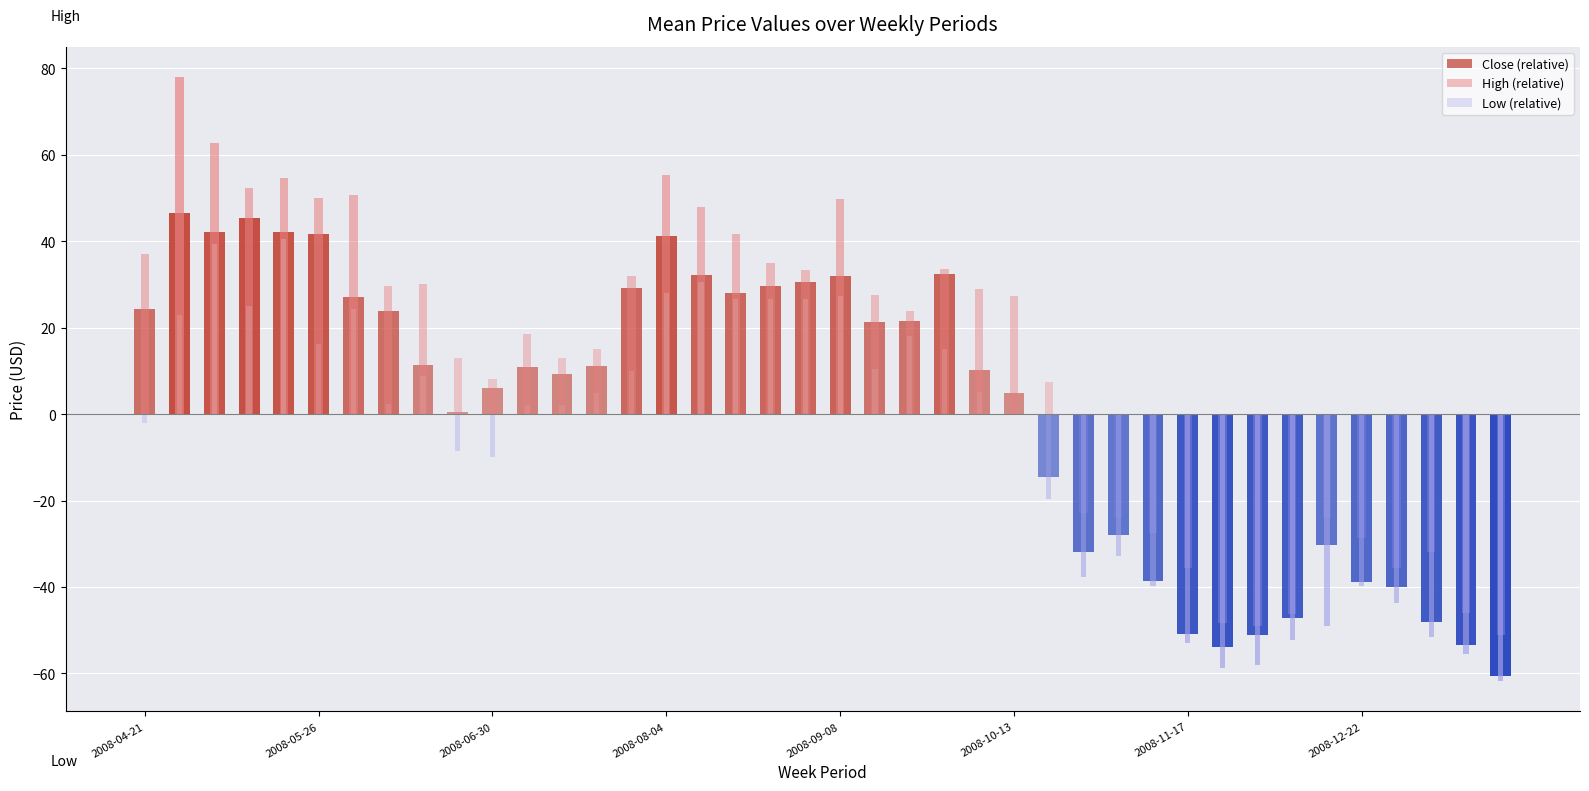

Which series has the widest spread of values?

High